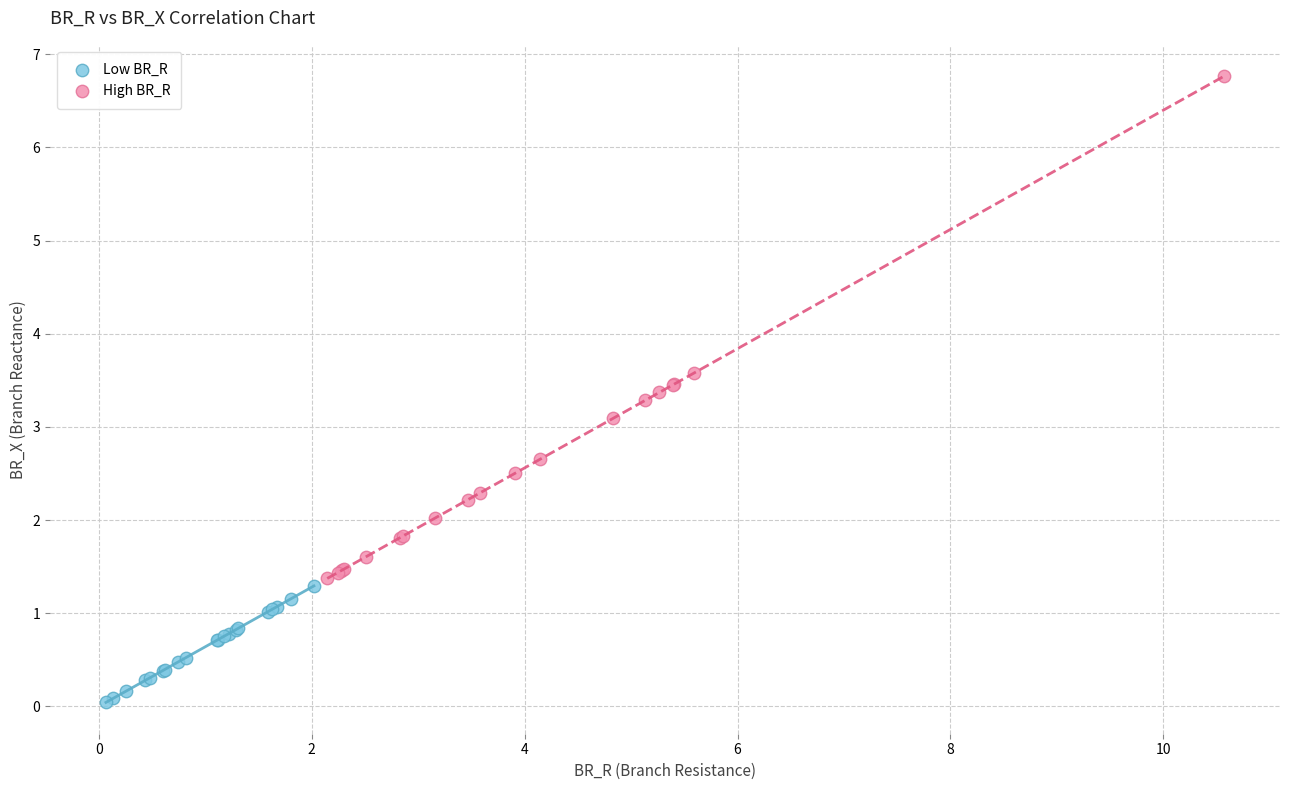

Which series has the largest Y range (max minus min)?

High BR_R